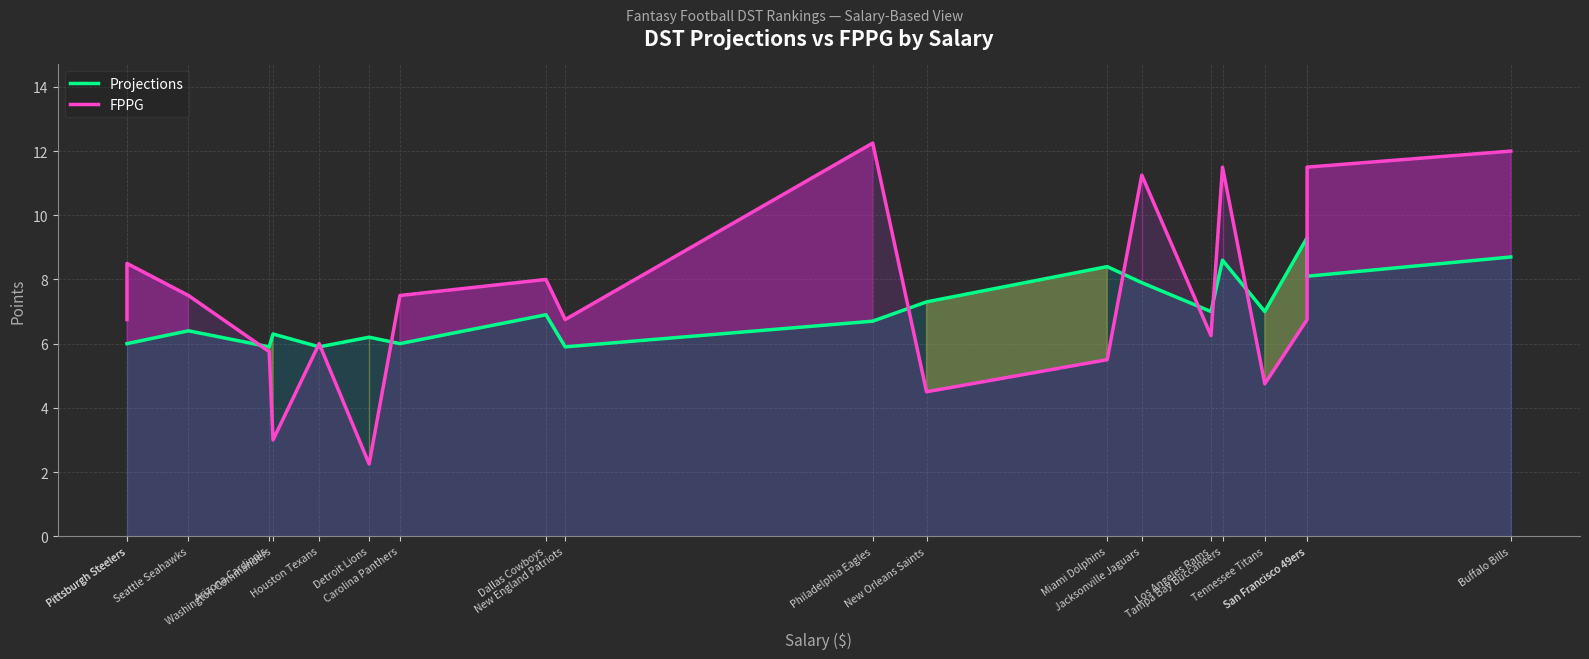

The value of FPPG at Buffalo Bills is 20.7. True or false?

False